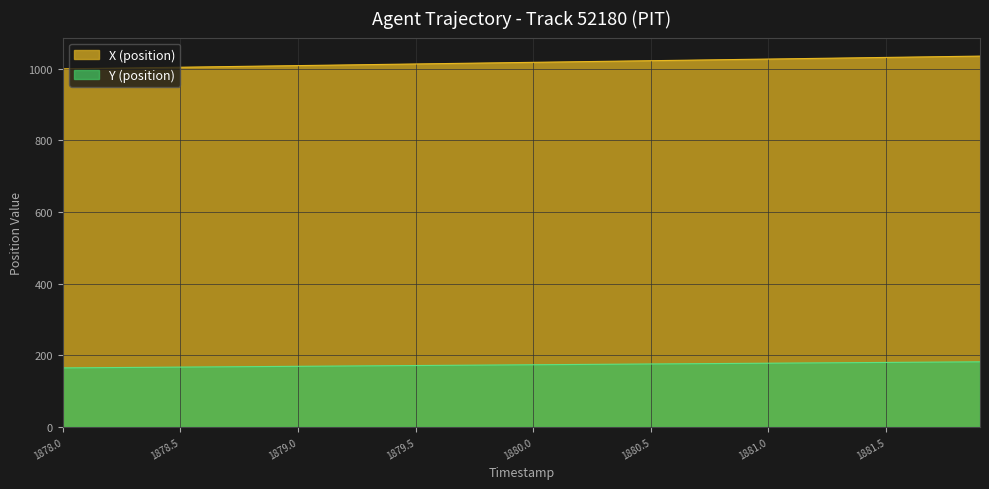

What is the highest value of the Y (position) series?

181.8